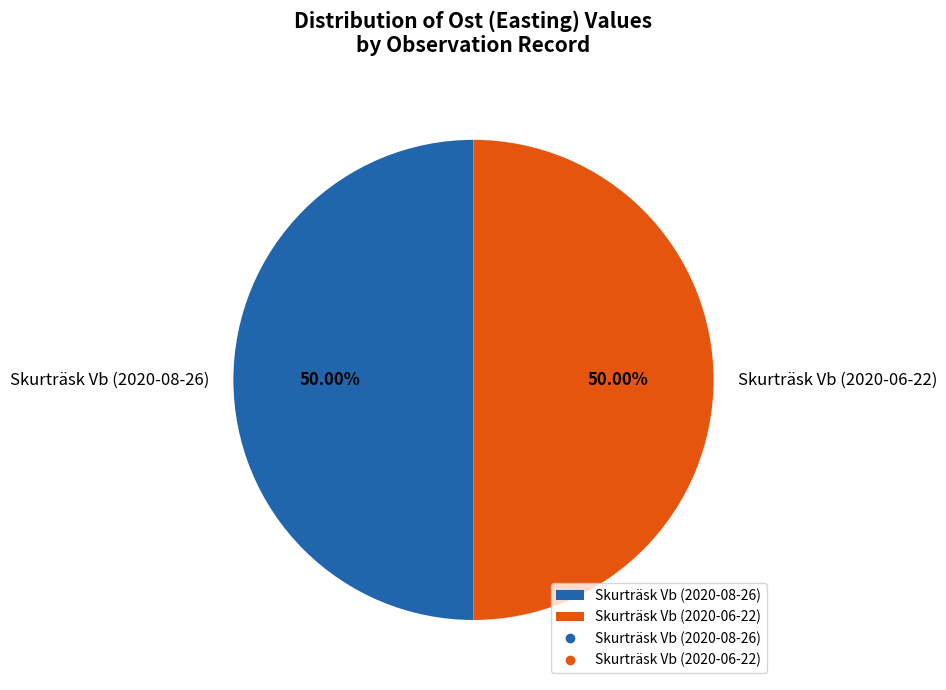

Approximately how many times larger is the value at Skurträsk Vb (2020-06-22) compared to Skurträsk Vb (2020-08-26)?

1.0